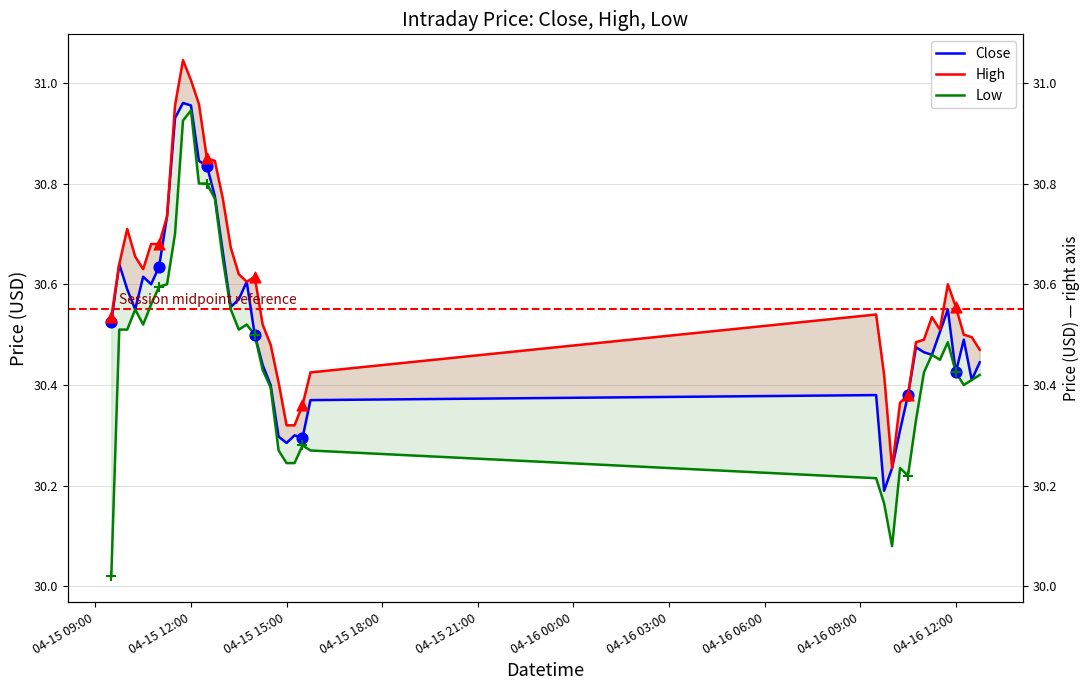

Which series has the largest total across all categories?

High